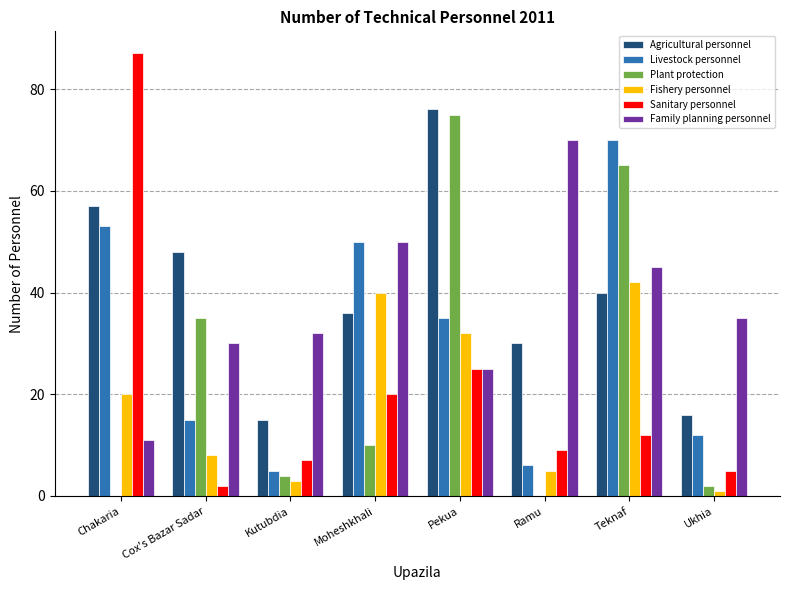

At which category is the sum across all series the highest?

Teknaf